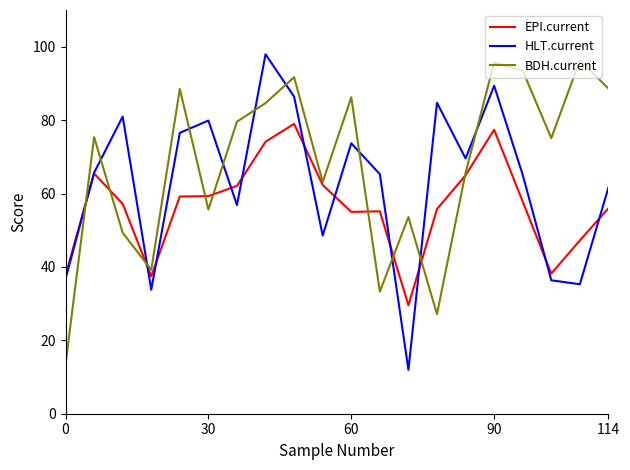

What is the highest value of the BDH.current series?

96.3